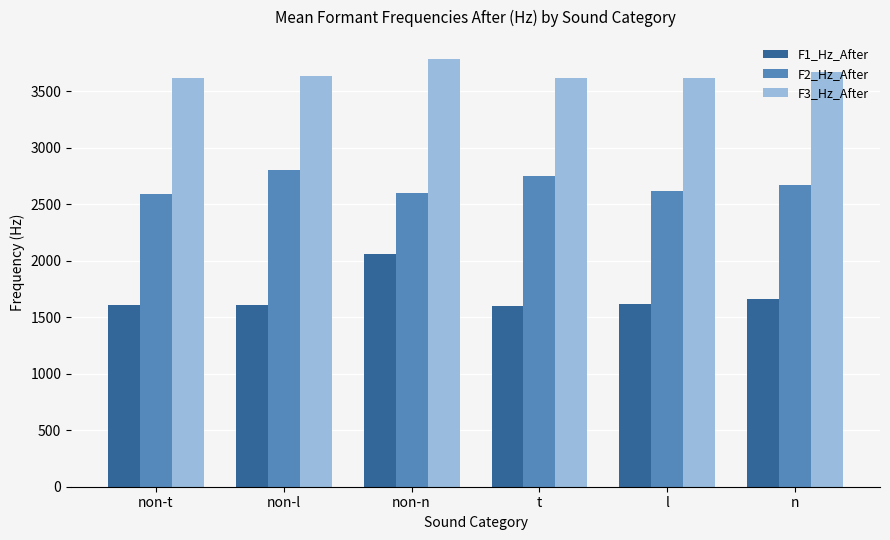

What is the spread (max minus min) of values at non-l?

2030.9